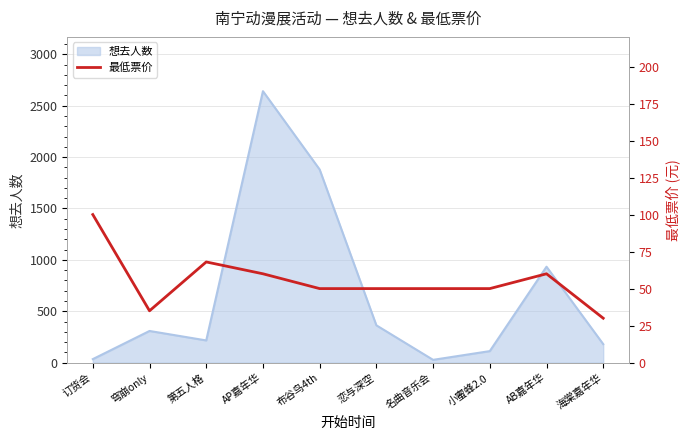

At which label does the data first exceed 50?

订货会